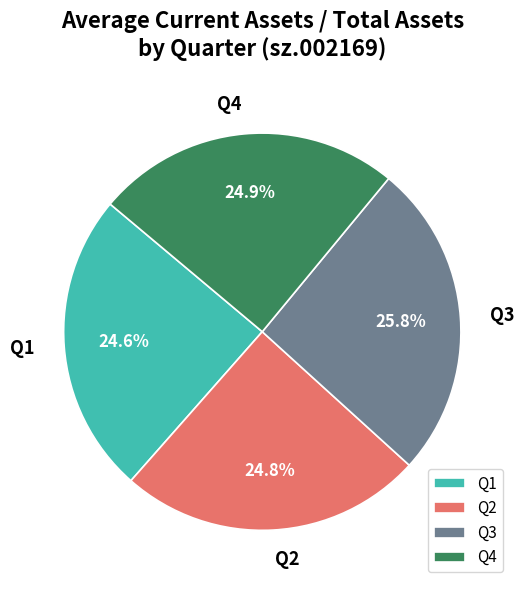

Does Q2 account for over 50% of the chart?

No